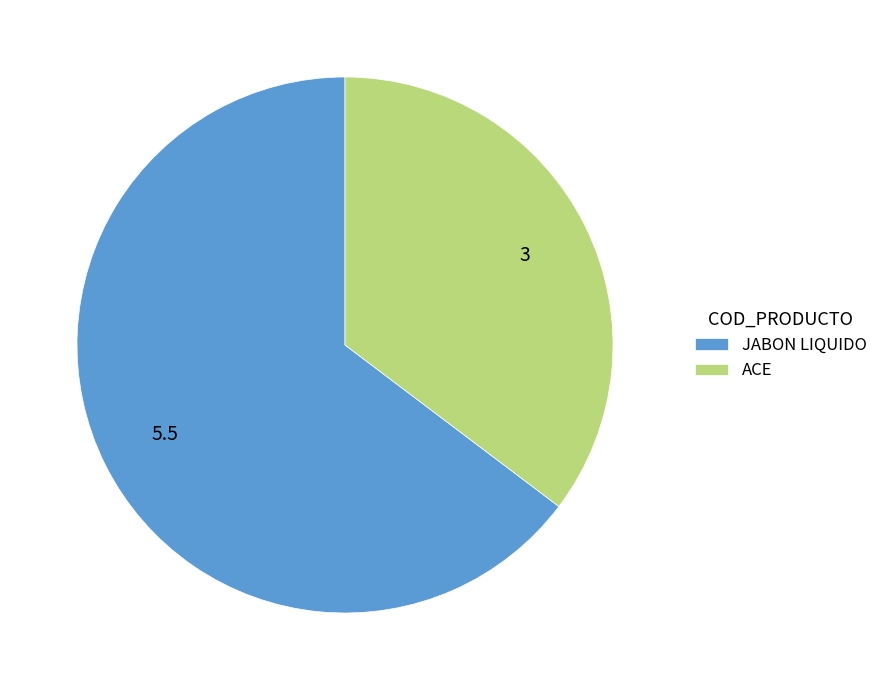

True or false: ACE accounts for 35% of the total.

True